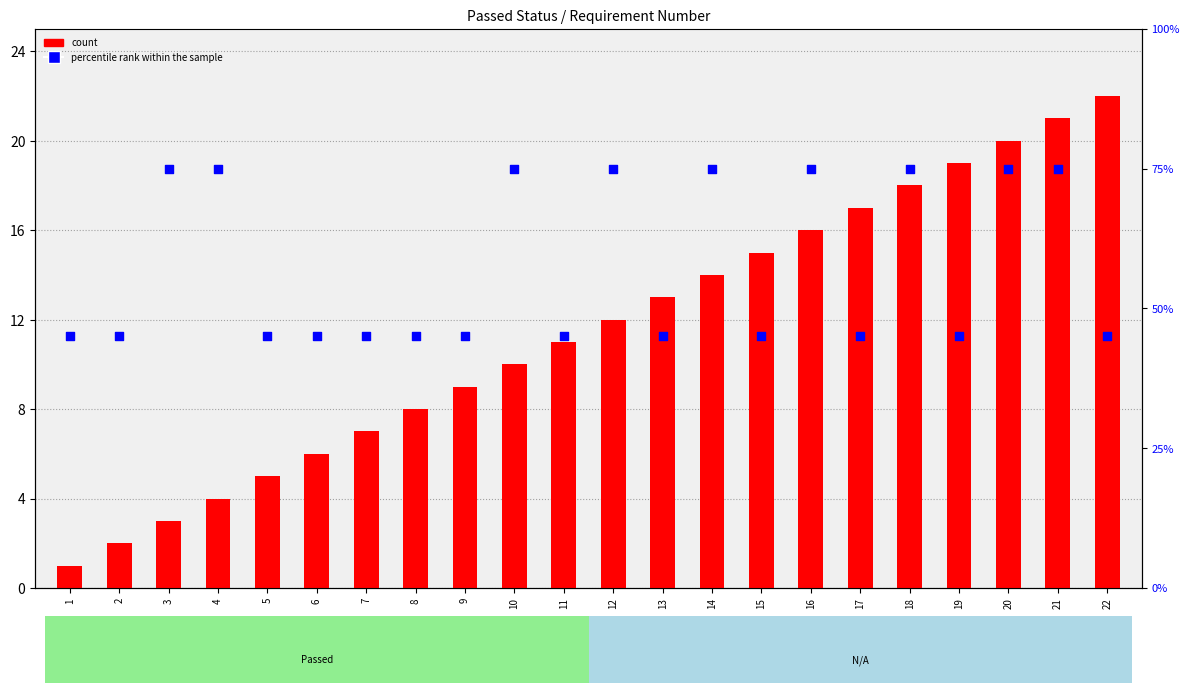

What are all the series names shown in the legend?

count, percentile rank within the sample